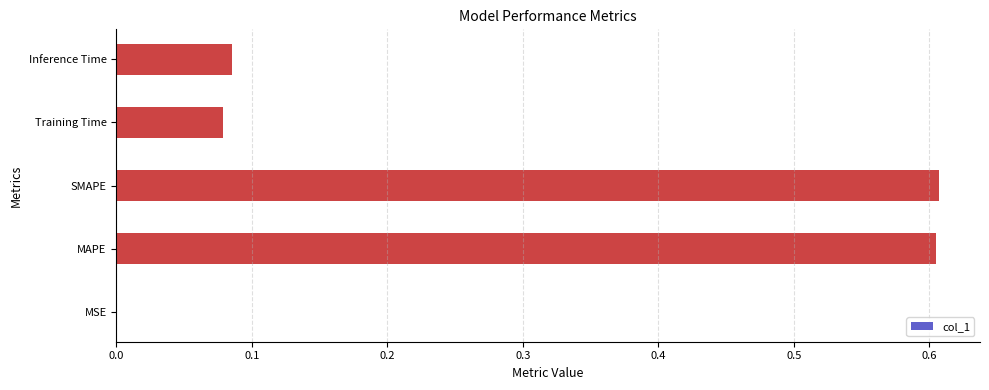

What is the change in value from SMAPE to Inference Time?

-0.5